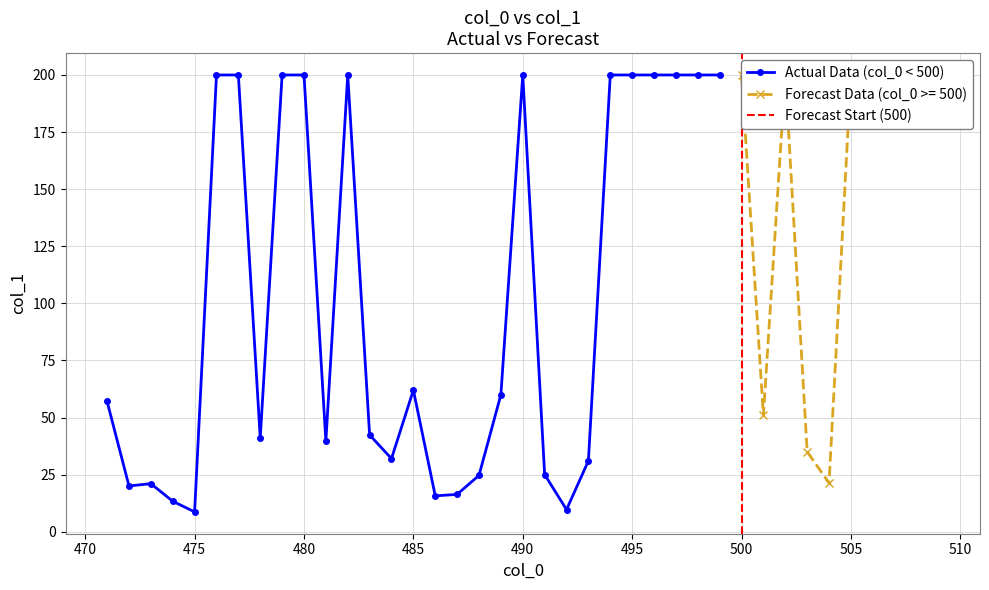

Is this an area chart (filled region under the line)?

No